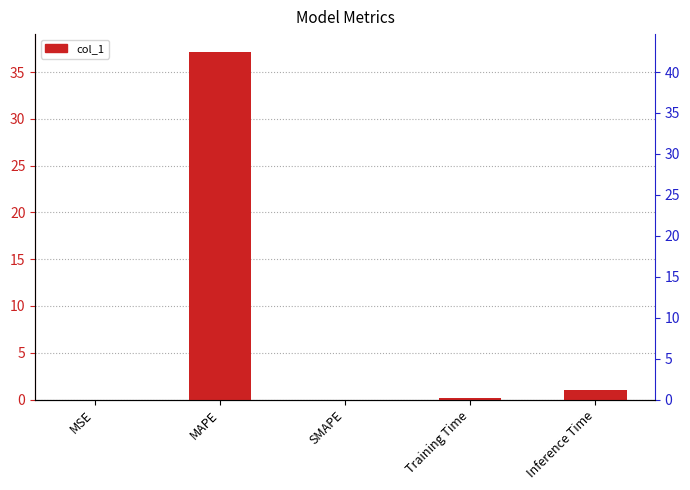

What is the average value?

7.7